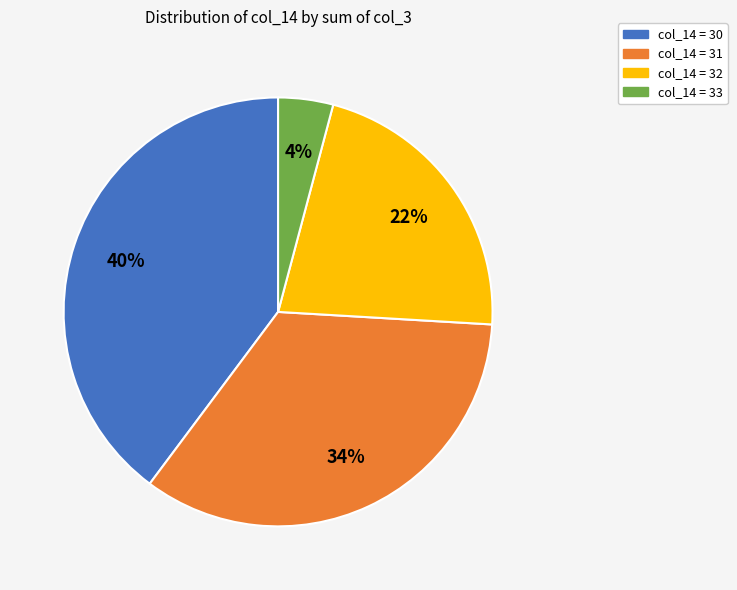

To the nearest percent, what is the difference between the largest and smallest slice percentages?

36%